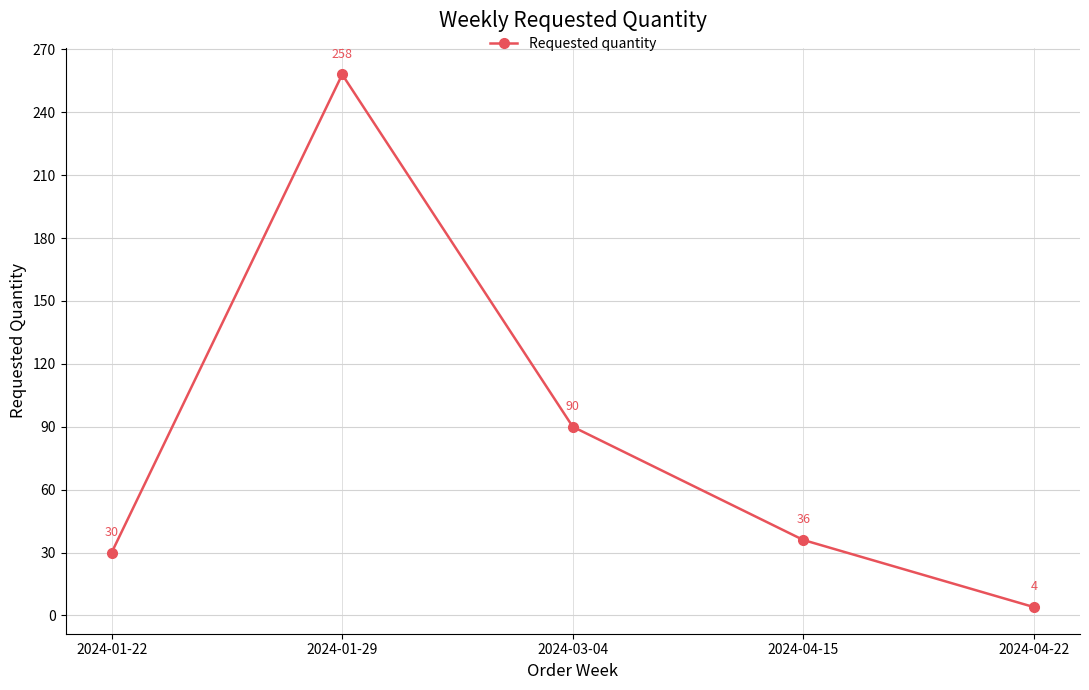

What value does the data have at 2024-01-22, to the nearest 10?

30